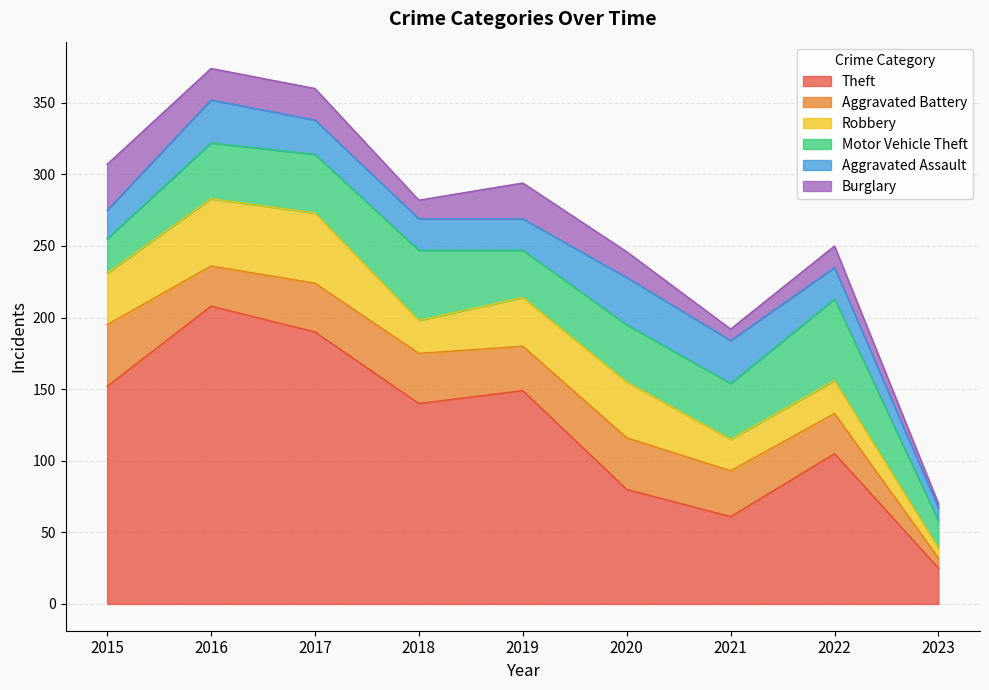

What is the value of the Theft point at the 8th from the left?

105